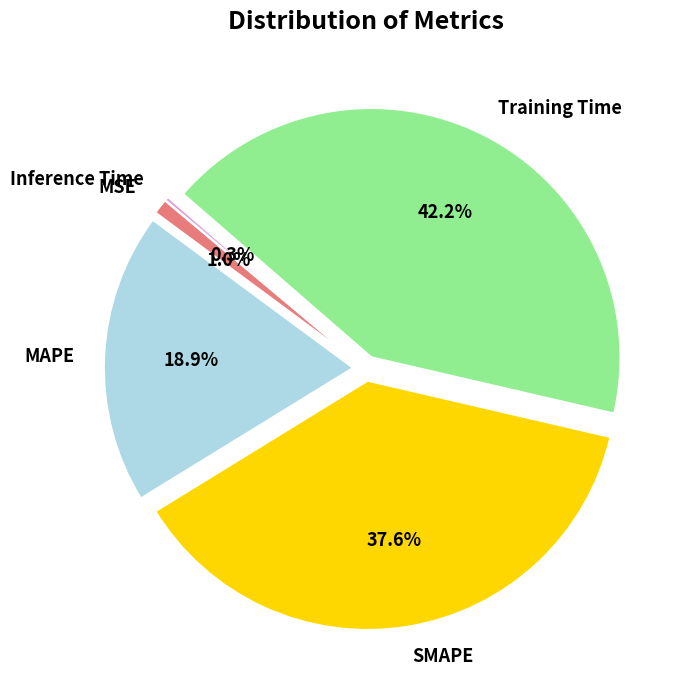

Approximately how many times larger is the value at SMAPE compared to Training Time?

0.9